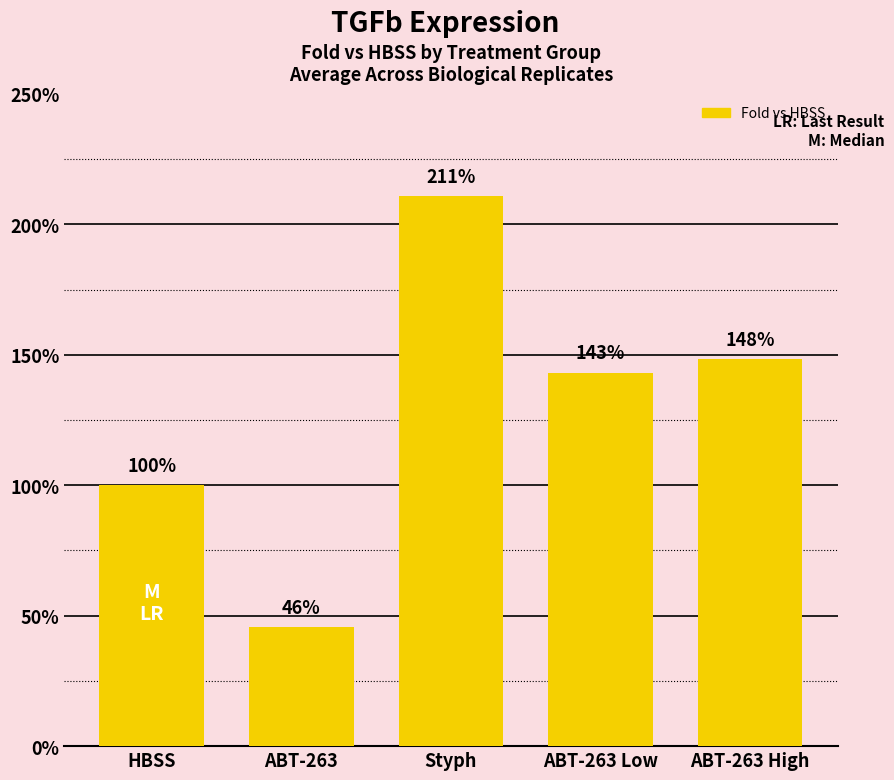

What is the approximate value at ABT-263 Low?

1.4